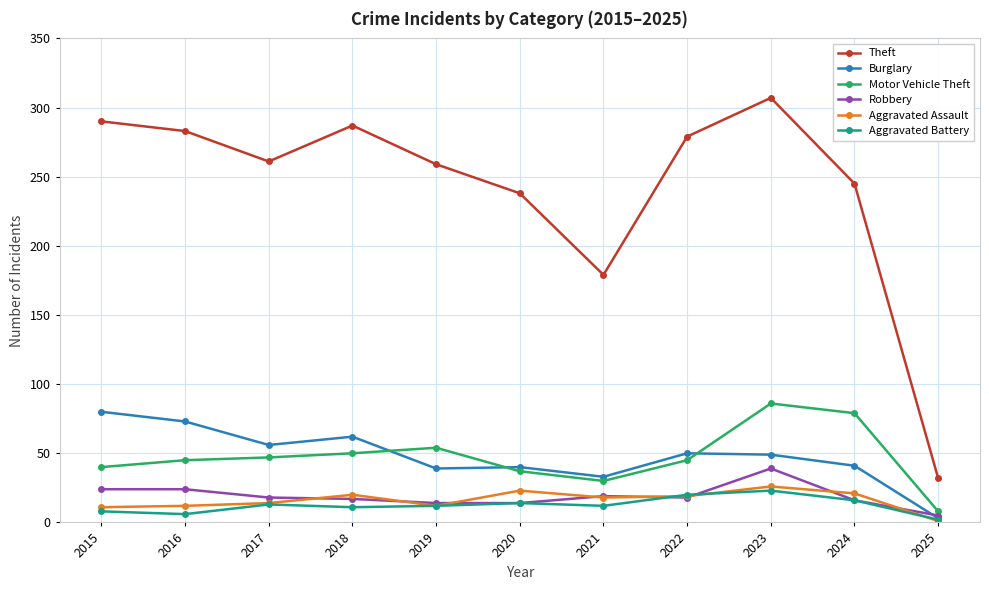

What is the difference between the Aggravated Battery values at 2017 and 2016?

7